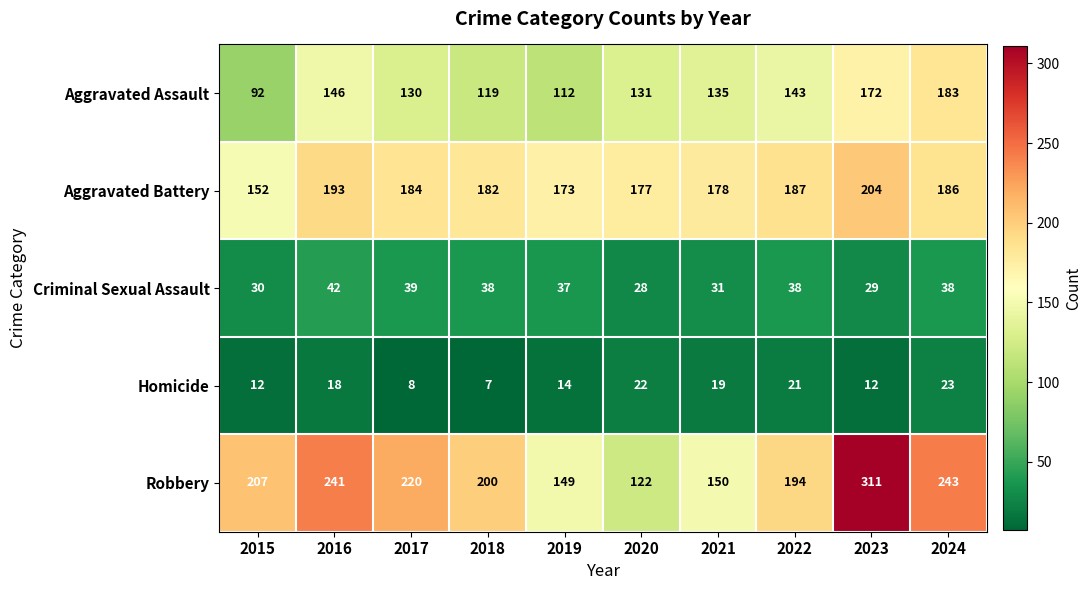

Between 2015 and 2024, which series saw the biggest shift?

Aggravated Assault